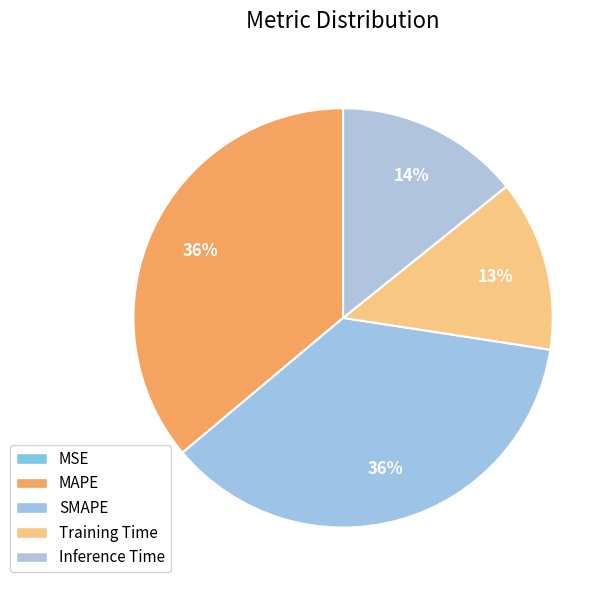

Which category has the biggest portion of the pie?

SMAPE